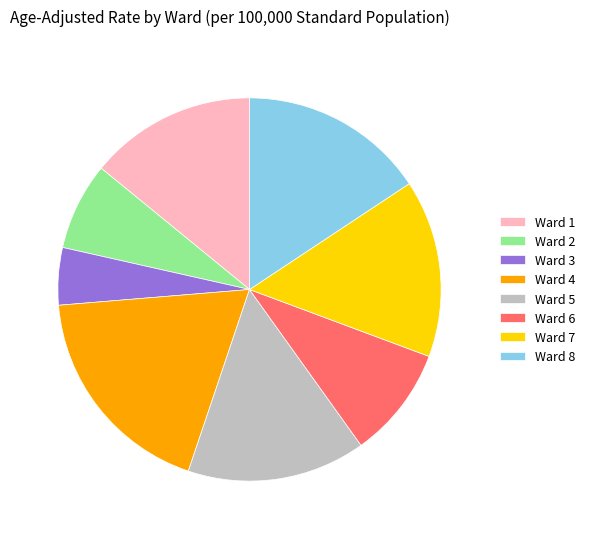

What is the largest slice in the pie chart?

Ward 4